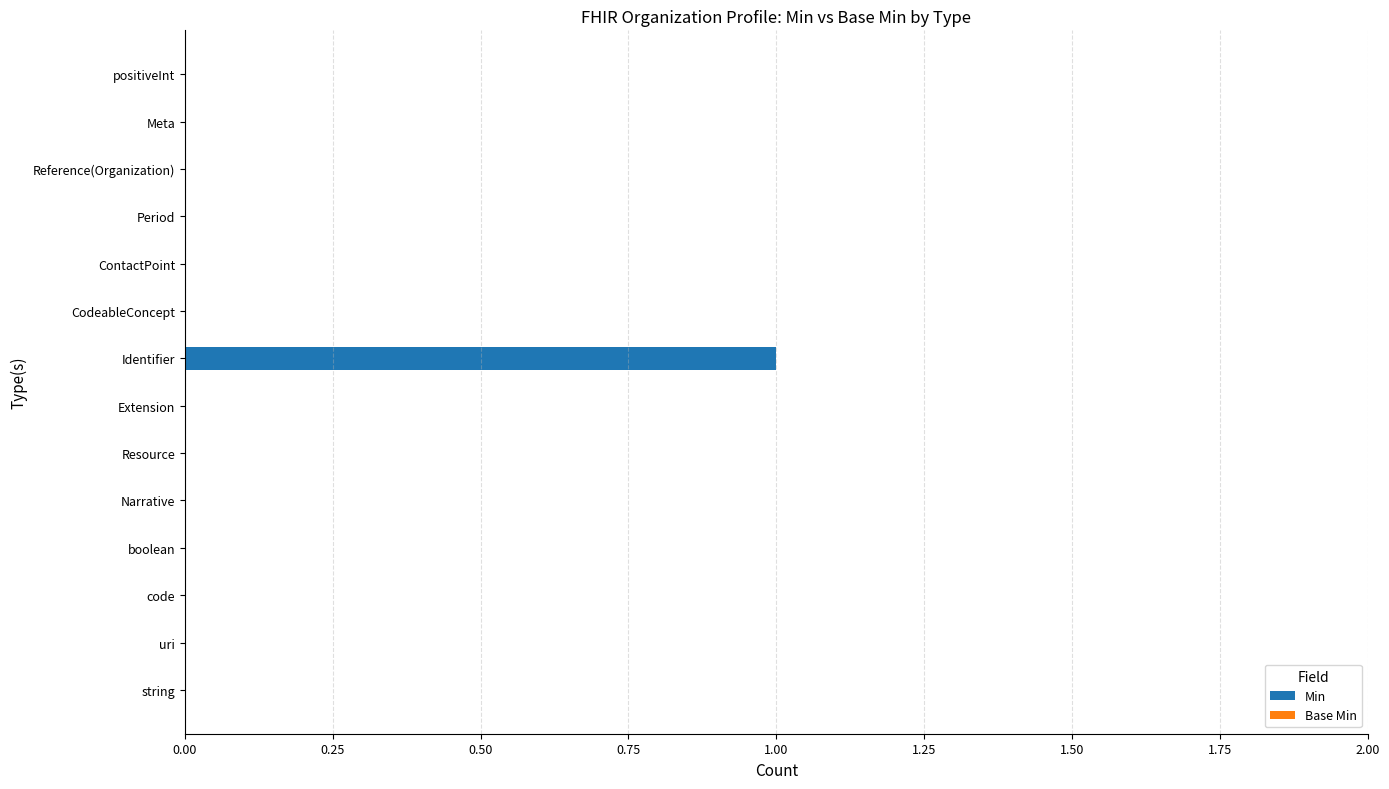

Which has a higher value, code or Identifier?

Identifier